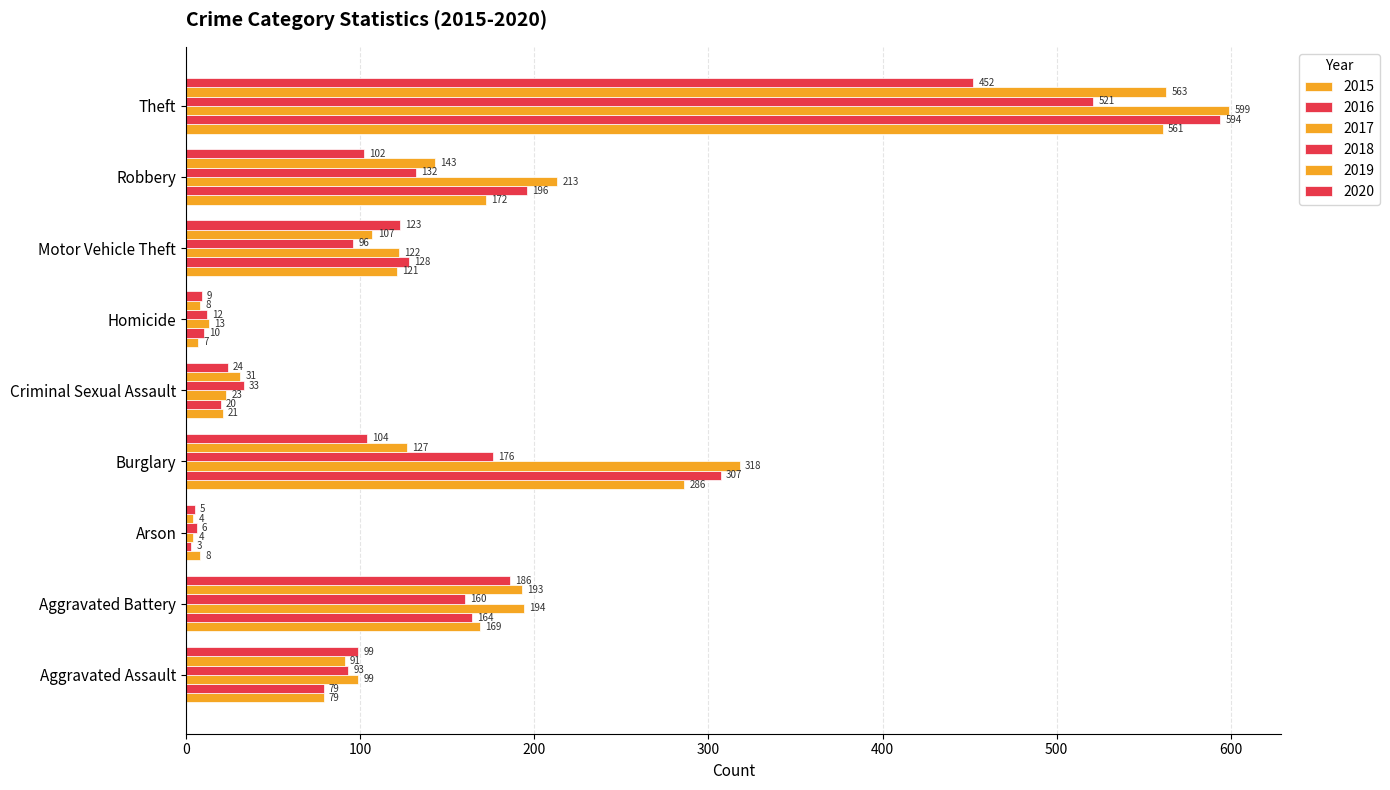

How many categories are shown in the chart?

9